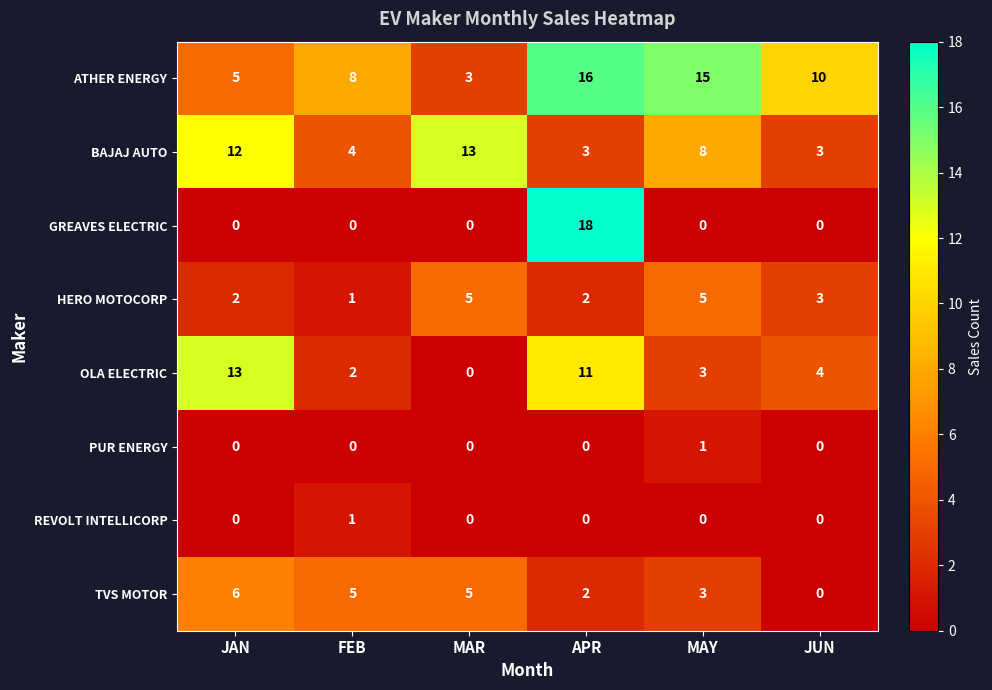

At which label is HERO MOTOCORP closest to 3?

JUN